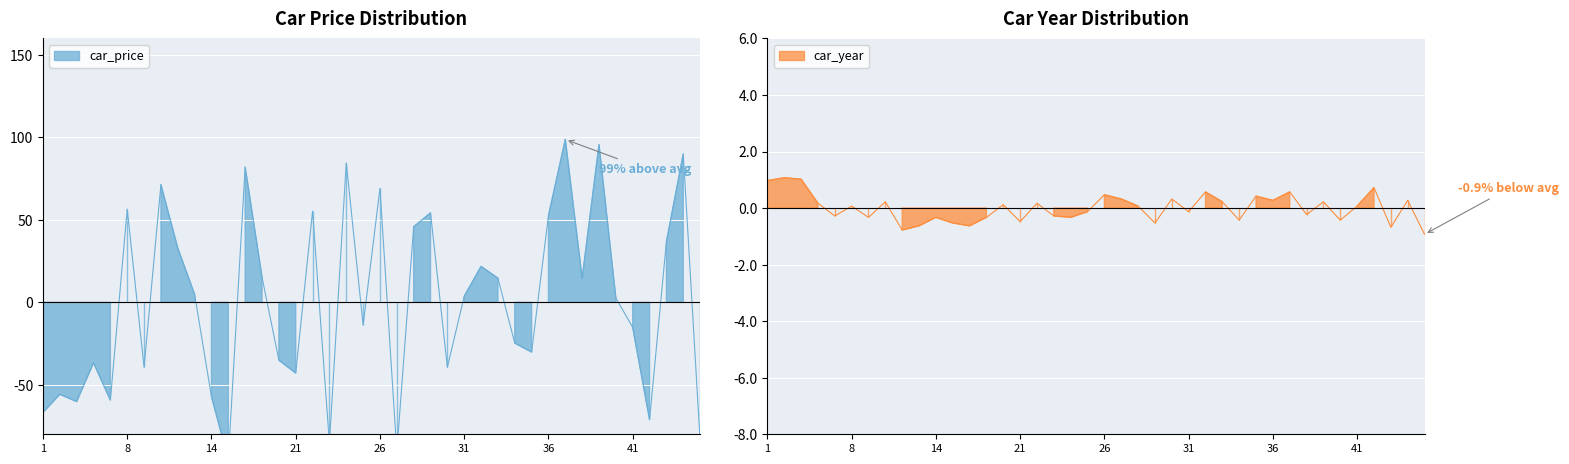

What is the spread (max minus min) of values at 30?

39.7